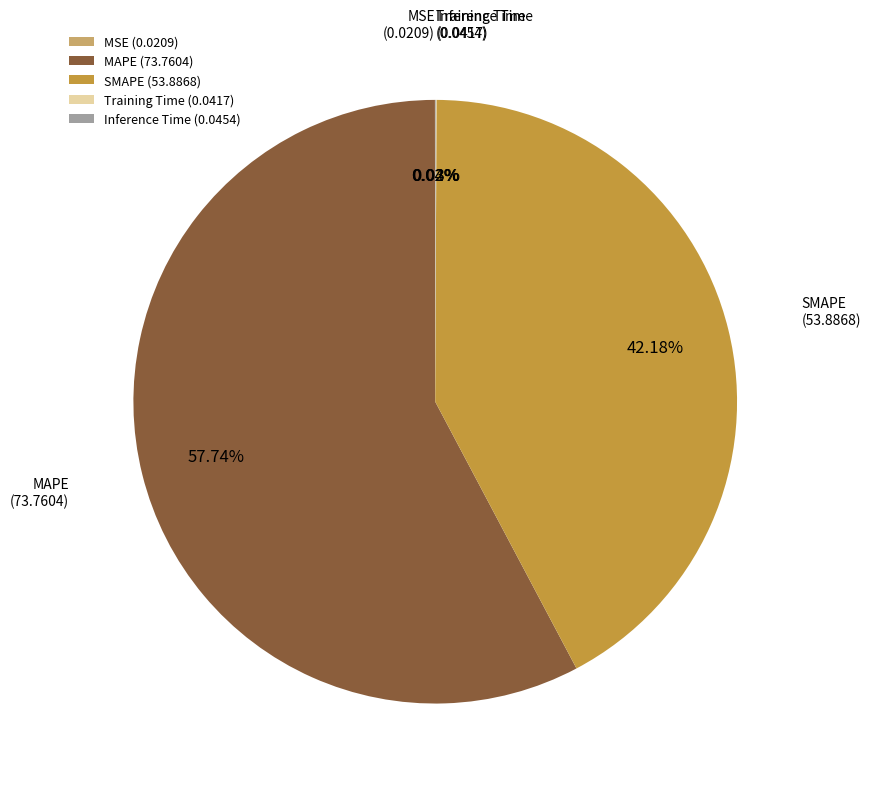

Does any single category account for the majority?

Yes